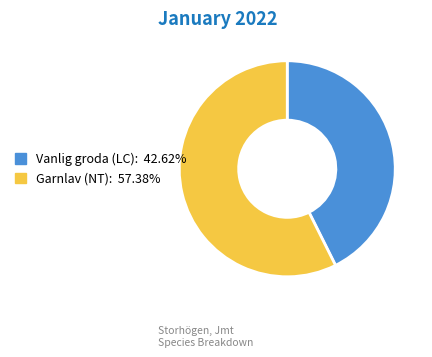

Which category accounts for the majority?

Garnlav (NT)